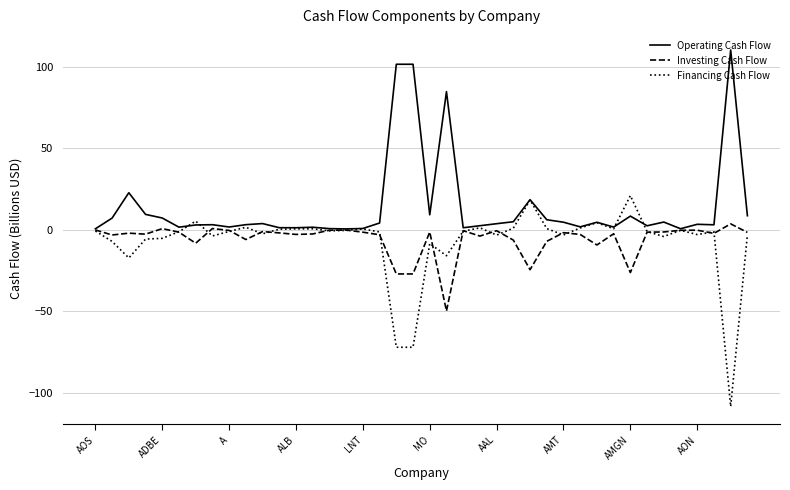

Which series has the largest total across all categories?

Operating Cash Flow